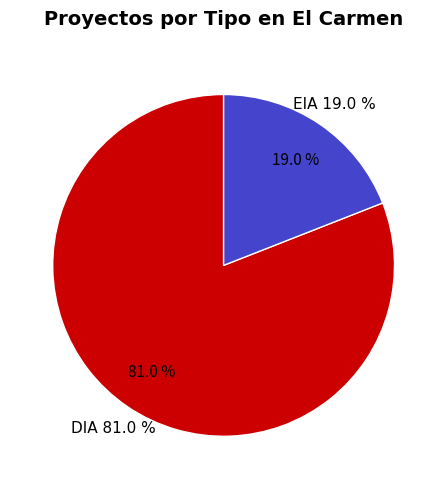

What portion of the pie excludes DIA?

19.0%